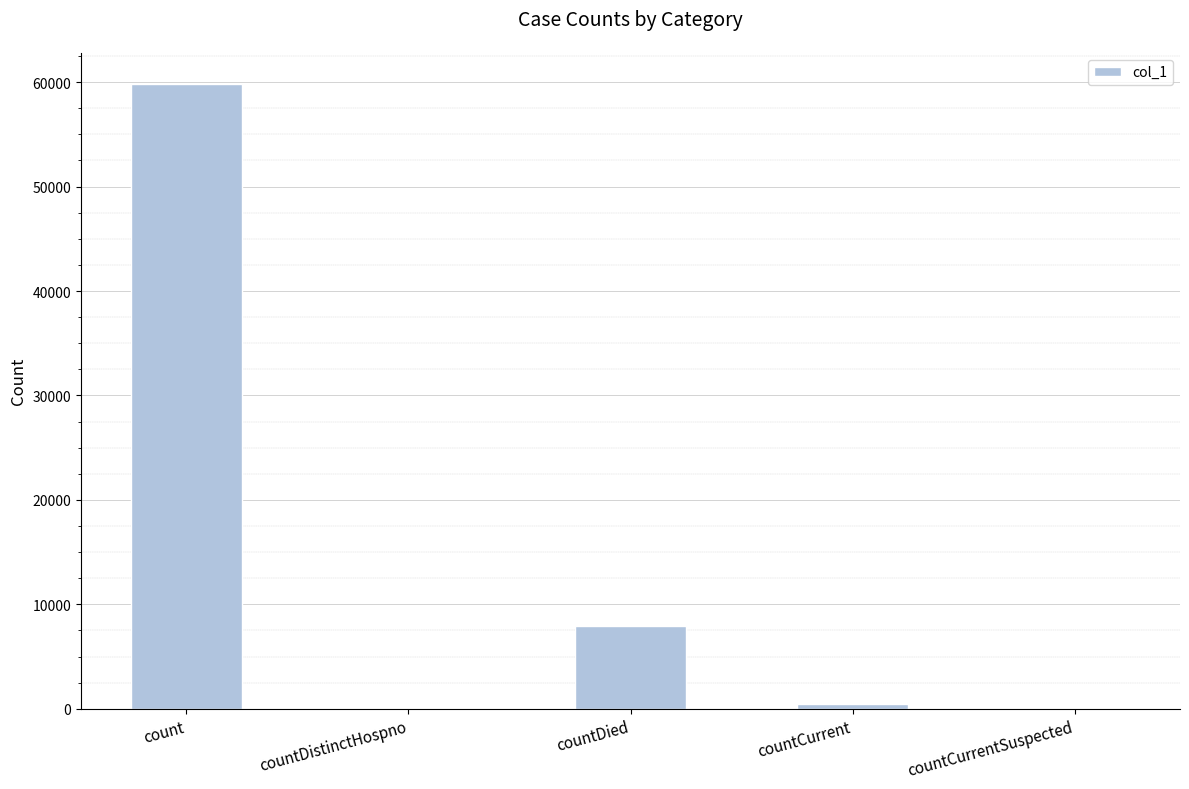

Count the number of data series in this chart.

1